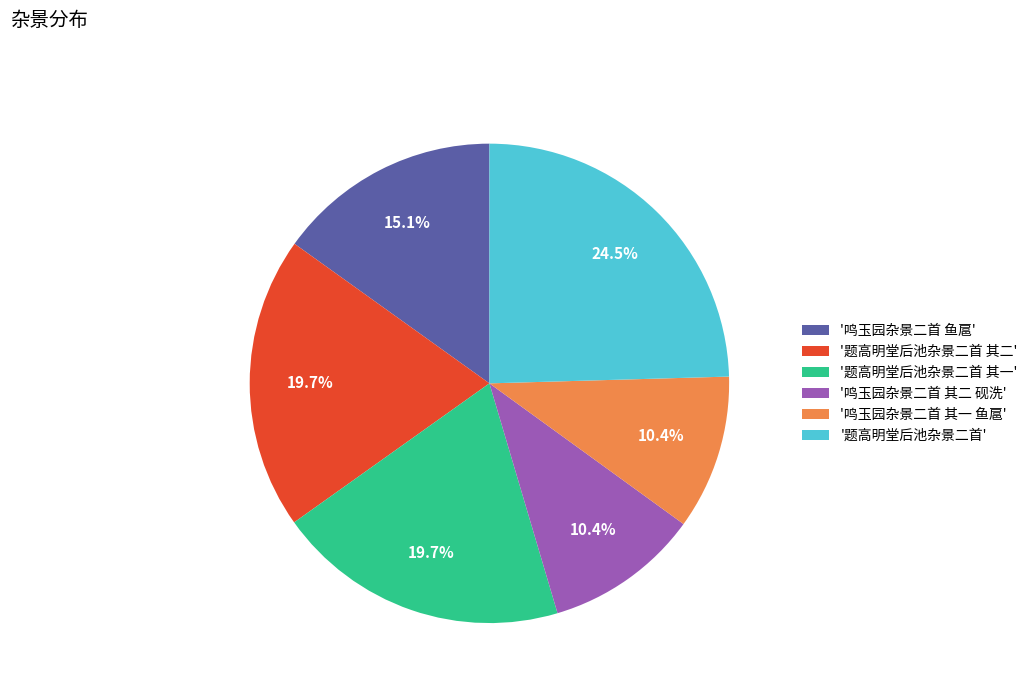

Does '鸣玉园杂景二首 其二 砚洗' account for over 50% of the chart?

No